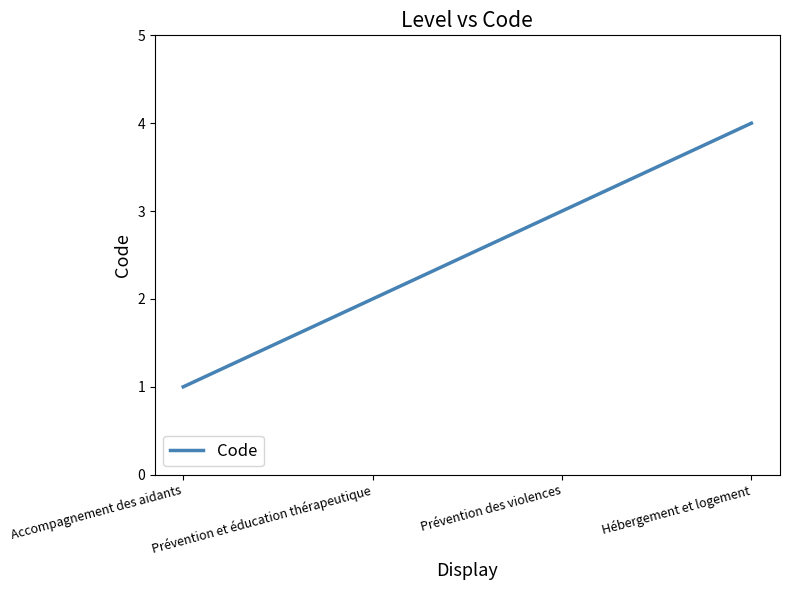

Reading left to right, list all the values displayed in this chart.

Accompagnement des aidants=1	Prévention et éducation thérapeutique=2	Prévention des violences=3	Hébergement et logement=4